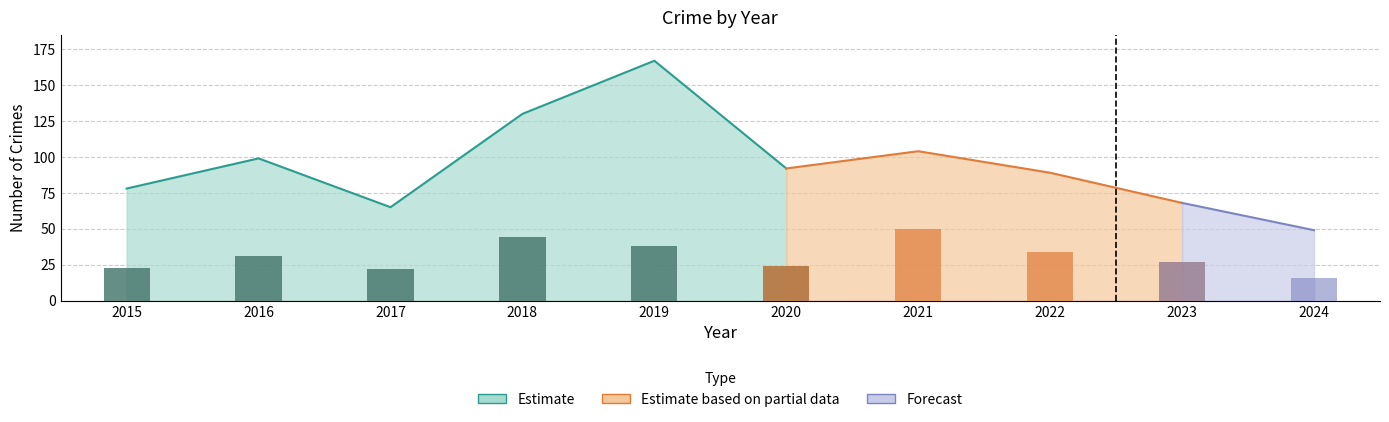

What is the approximate value at 2017?

22